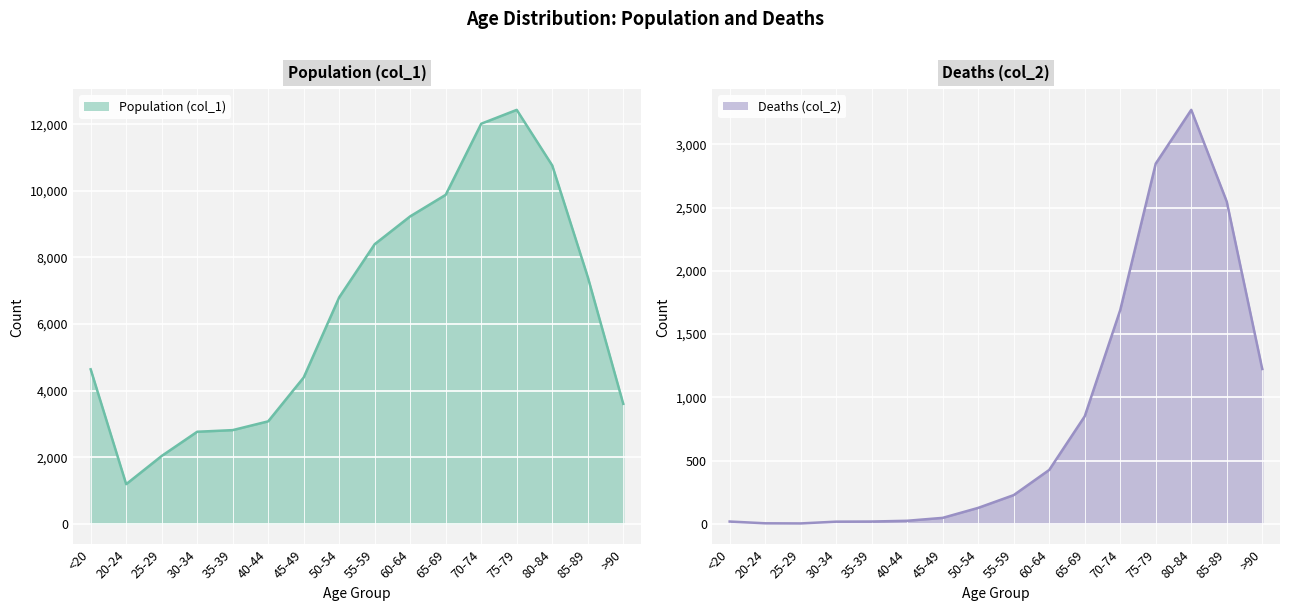

Reading right to left, list all the values displayed in this chart.

Population (col_1): >90=3604	85-89=7417	80-84=10764	75-79=12434	70-74=12018	65-69=9883	60-64=9236	55-59=8400	50-54=6803	45-49=4396	40-44=3078	35-39=2814	30-34=2765	25-29=2038	20-24=1191	<20=4641
Deaths (col_2): >90=1224	85-89=2548	80-84=3273	75-79=2848	70-74=1690	65-69=850	60-64=426	55-59=227	50-54=126	45-49=47	40-44=24	35-39=18	30-34=17	25-29=3	20-24=4	<20=18